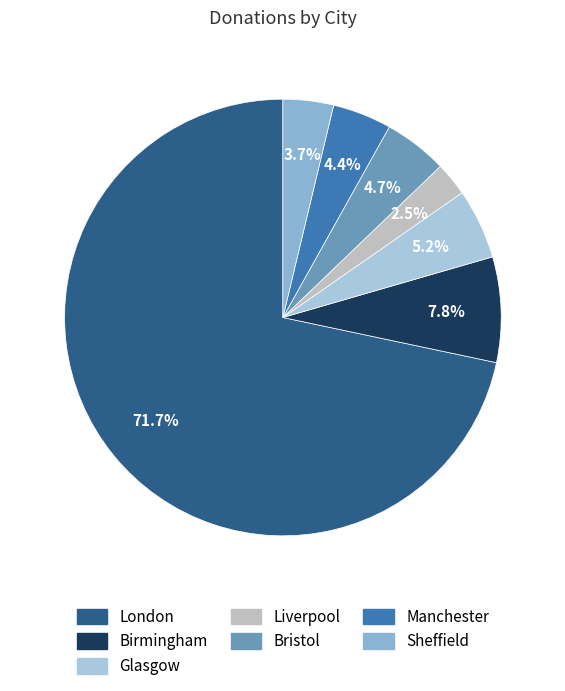

Which category has the smallest portion of the pie?

Liverpool